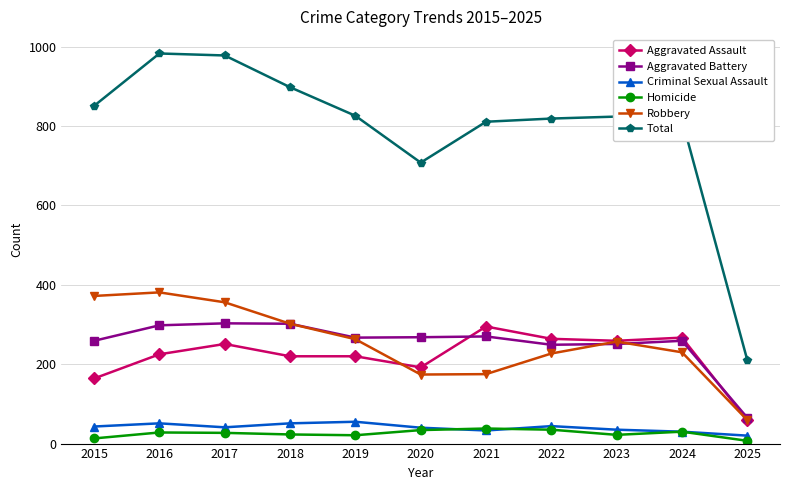

What is the smallest value displayed?

7